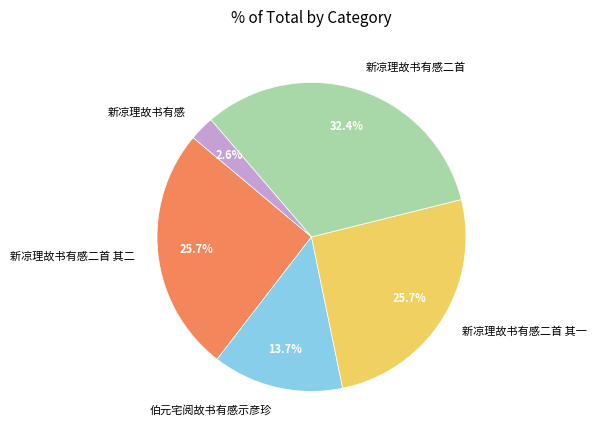

What is the ratio of the value at 新凉理故书有感二首 其二 to the value at 新凉理故书有感二首 其一?

1.0